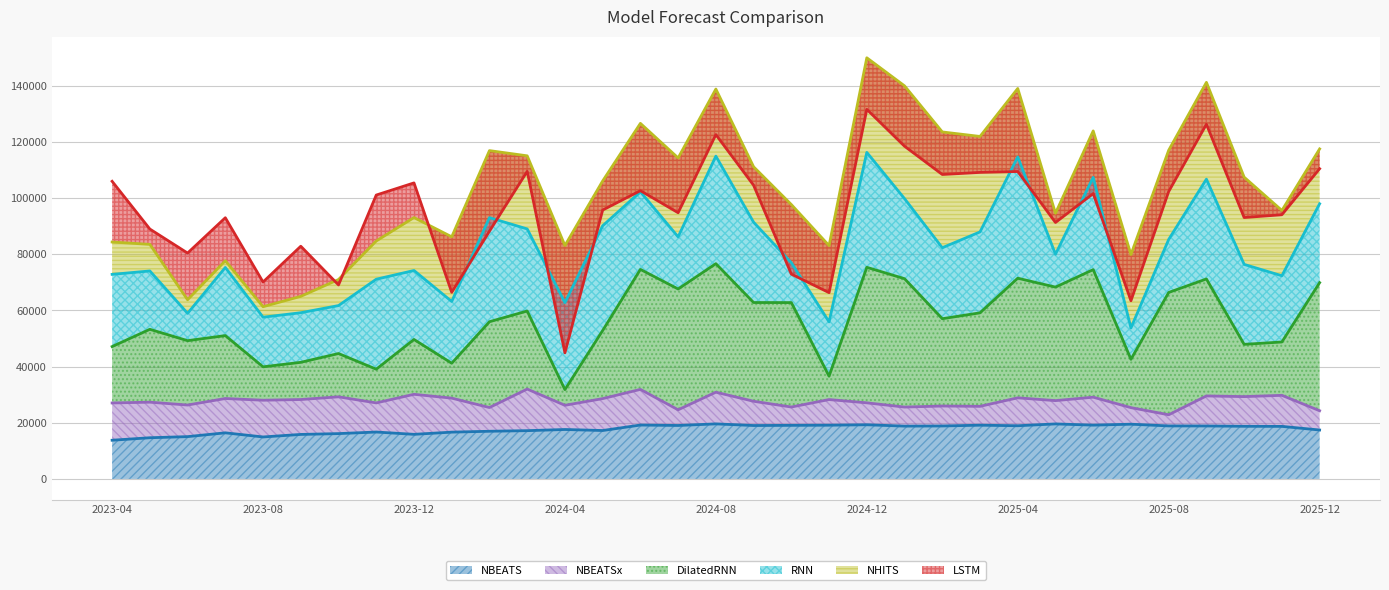

What is the spread (max minus min) of values at 2023-10?

19016.8